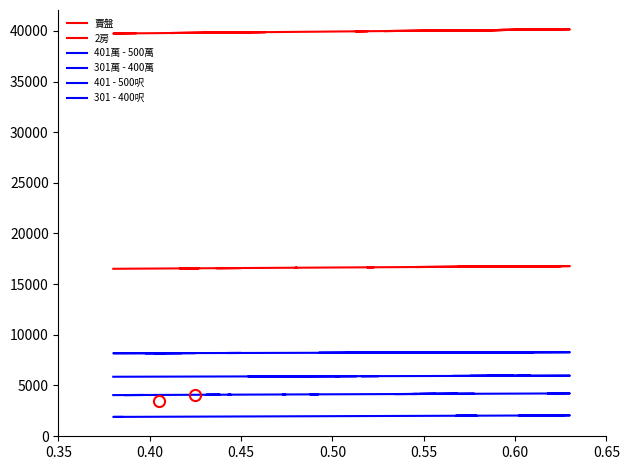

What is the value of the 2房 point at the 27th from the left?

16737